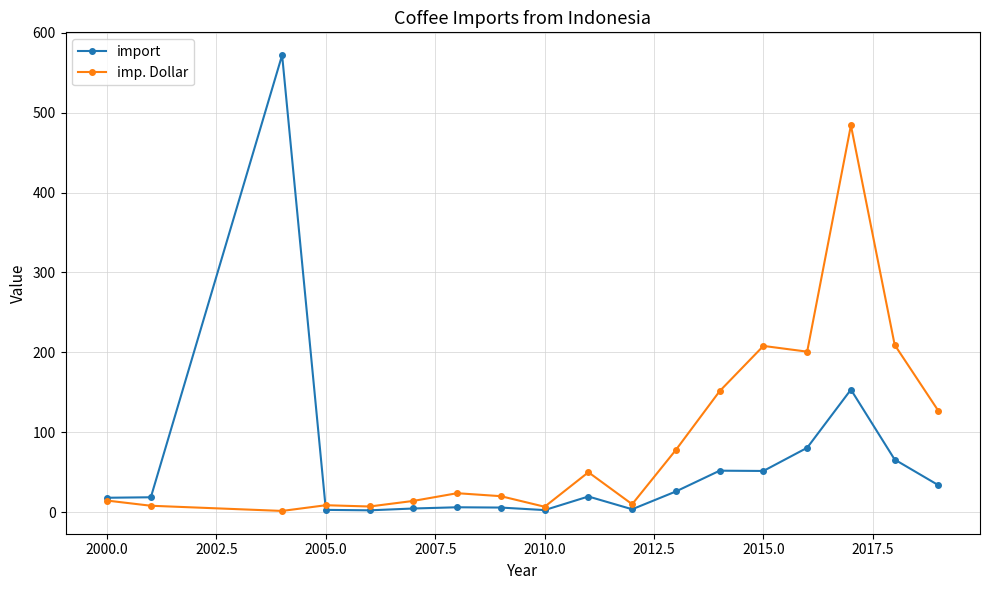

What is the difference between the maximum and minimum values in the imp. Dollar series?

482.6